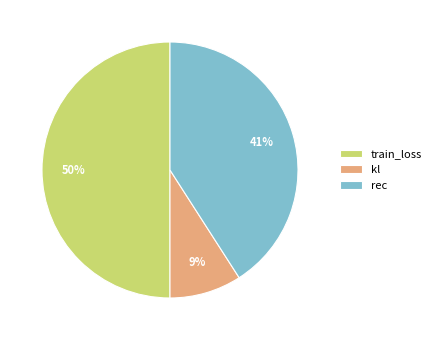

To the nearest percent, what is the difference between the train_loss and rec slice percentages?

9%